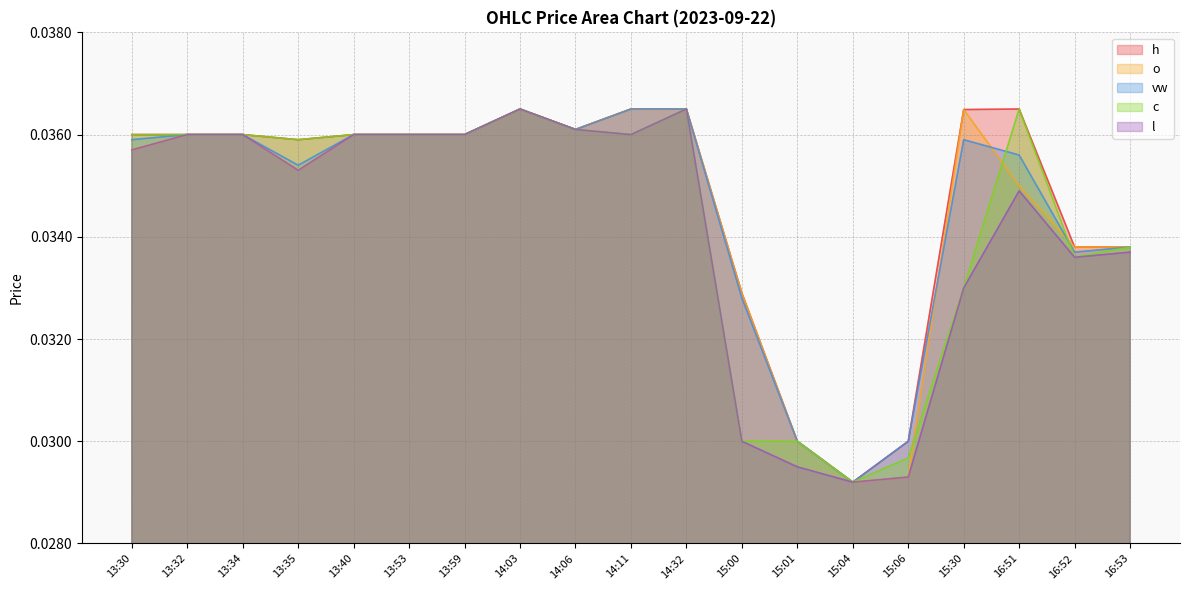

At which category is the sum across all series the highest?

14:03